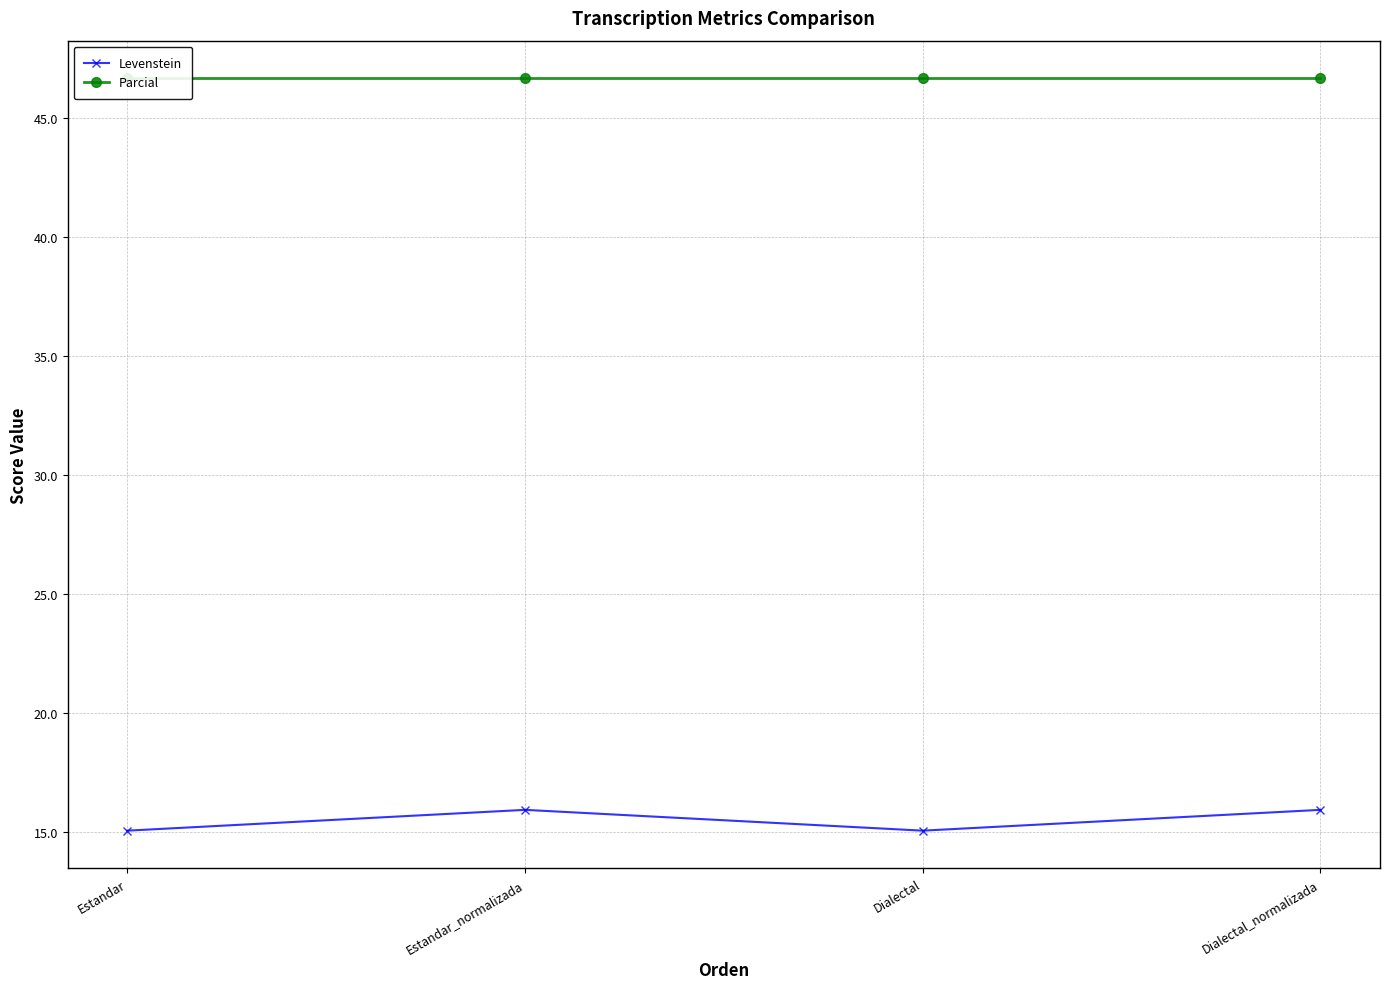

How many interior local peaks does the Levenstein series have?

1